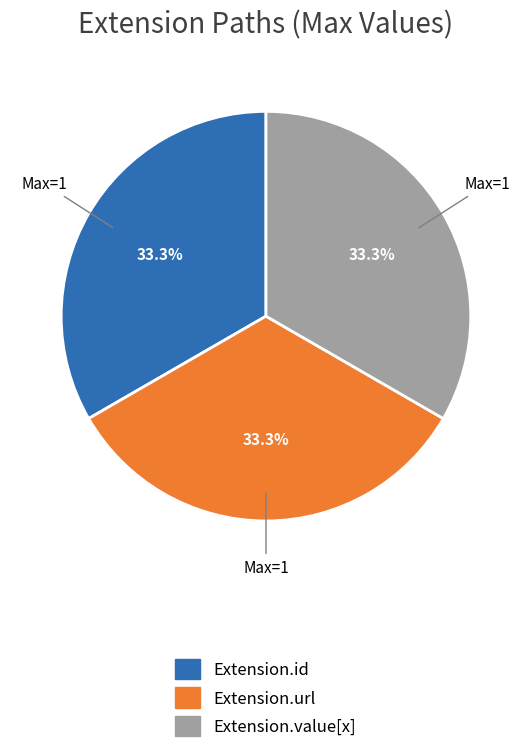

Is there a majority slice in this chart?

No